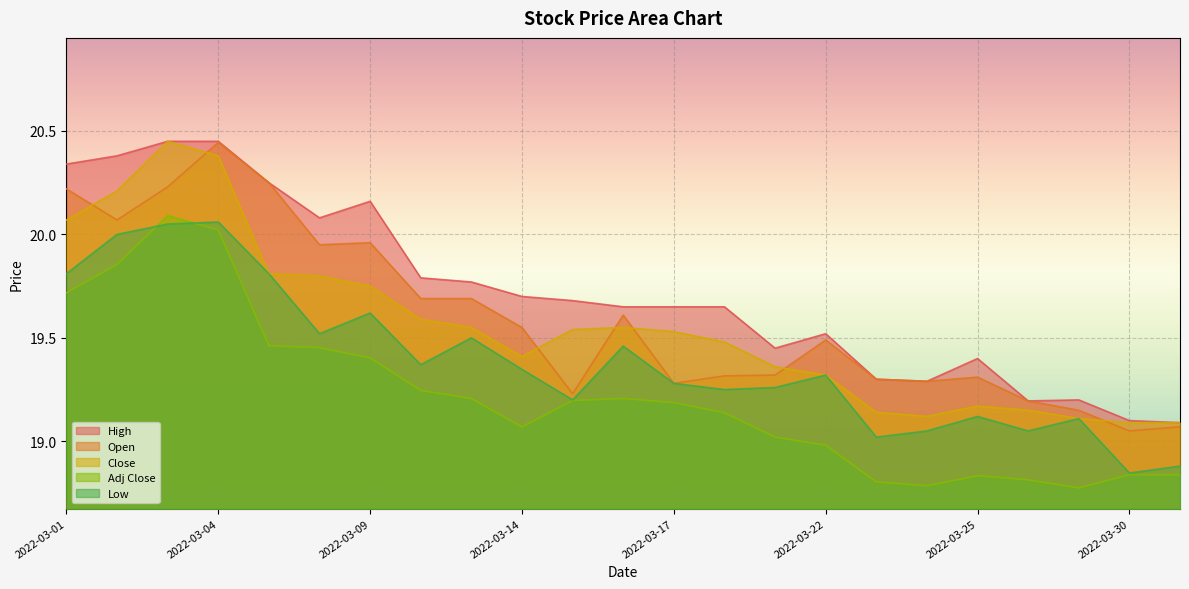

Reading left to right, extract all data points from this chart.

Open: 20.2	20.1	20.2	20.4	20.2	19.9	20.0	19.7	19.7	19.6	19.2	19.6	19.3	19.3	19.3	19.5	19.3	19.3	19.3	19.2	19.1	19.1	19.1
Close: 20.1	20.2	20.4	20.4	19.8	19.8	19.8	19.6	19.6	19.4	19.5	19.6	19.5	19.5	19.4	19.3	19.1	19.1	19.2	19.1	19.1	19.1	19.1
Adj Close: 19.7	19.9	20.1	20.0	19.5	19.5	19.4	19.2	19.2	19.1	19.2	19.2	19.2	19.1	19.0	19.0	18.8	18.8	18.8	18.8	18.8	18.8	18.8
High: 20.3	20.4	20.4	20.4	20.2	20.1	20.2	19.8	19.8	19.7	19.7	19.6	19.6	19.6	19.4	19.5	19.3	19.3	19.4	19.2	19.2	19.1	19.1
Low: 19.8	20.0	20.1	20.1	19.8	19.5	19.6	19.4	19.5	19.3	19.2	19.5	19.3	19.2	19.3	19.3	19.0	19.1	19.1	19.1	19.1	18.8	18.9